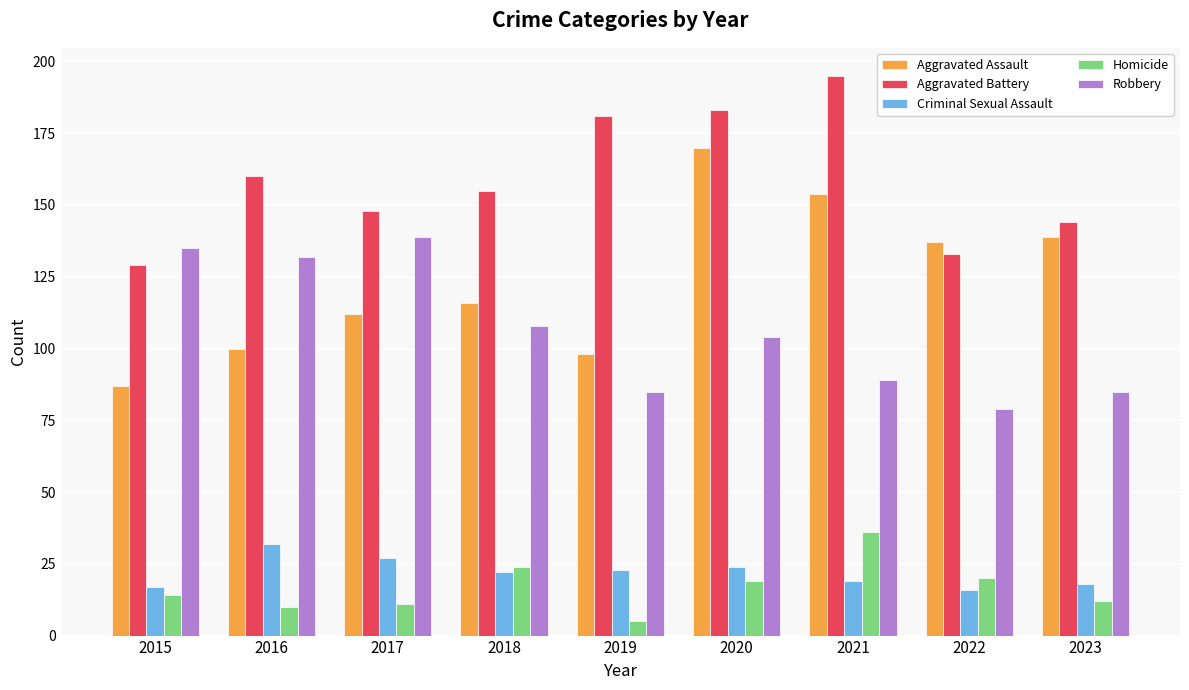

Is it true that Criminal Sexual Assault equals 23 at 2019?

True